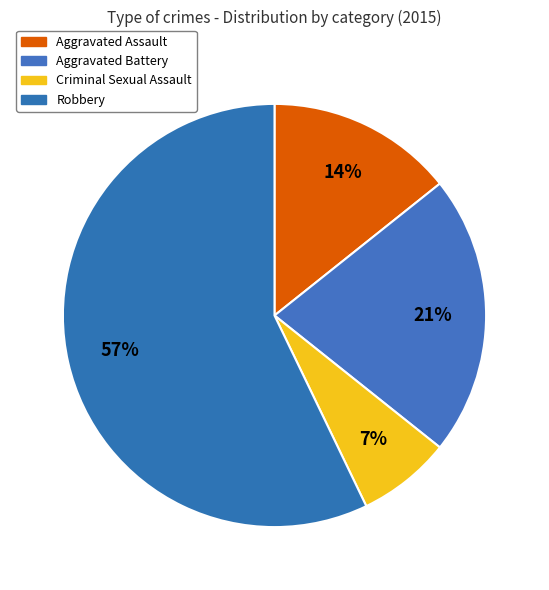

Count the number of slices in the pie.

4